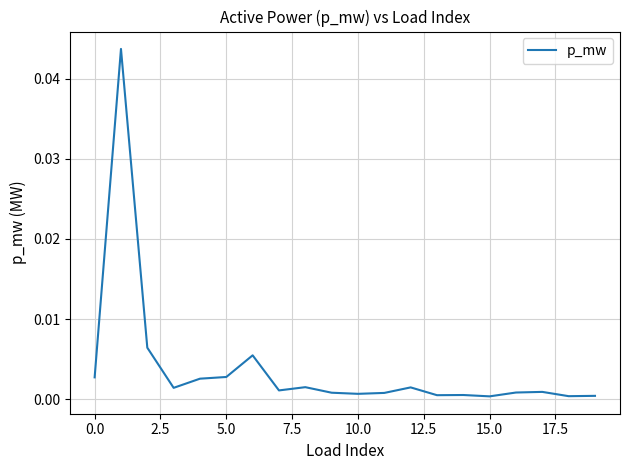

Is this an area chart (filled region under the line)?

No